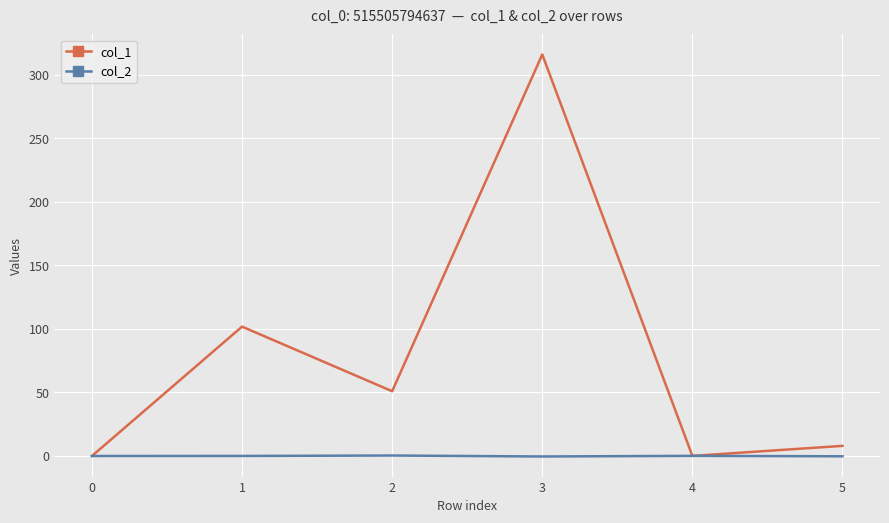

List the series in order of their overall mean, lowest first.

col_2, col_1